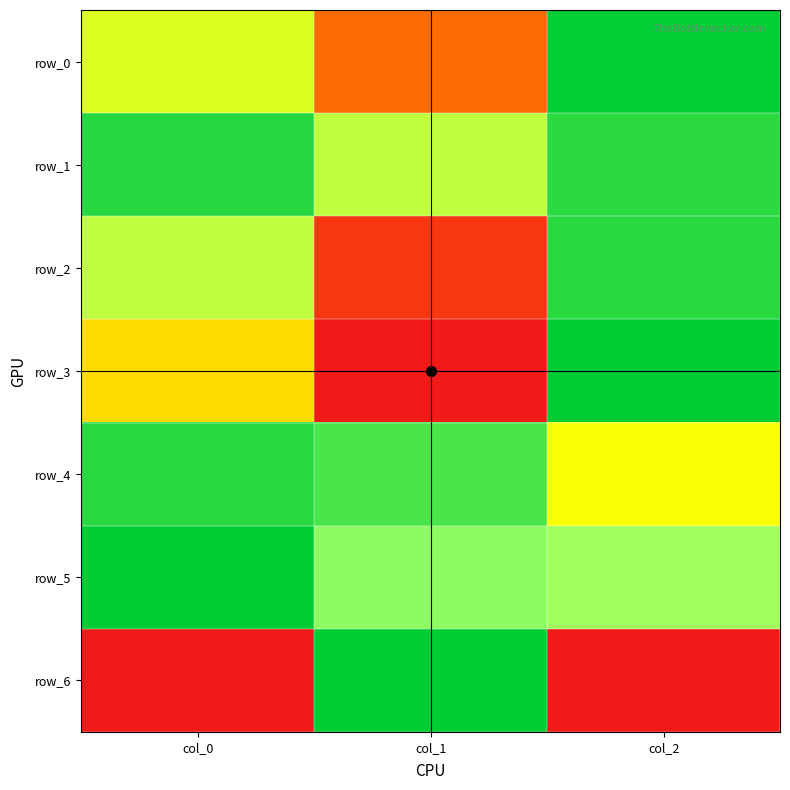

Reading left to right, transcribe all the data shown in this chart.

row_0: 0.6	0.2	1.0
row_1: 0.9	0.7	0.9
row_2: 0.7	0.1	0.9
row_3: 0.4	0.0	1.0
row_4: 0.9	0.9	0.5
row_5: 1.0	0.8	0.7
row_6: 0.0	1.0	0.0